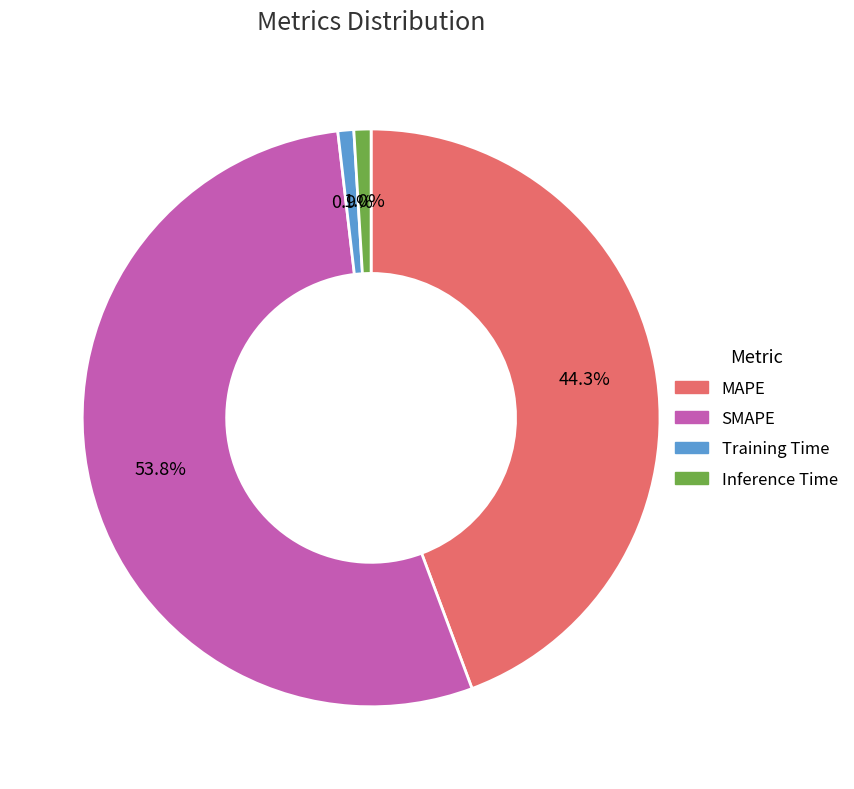

How many slices are in this pie chart?

4